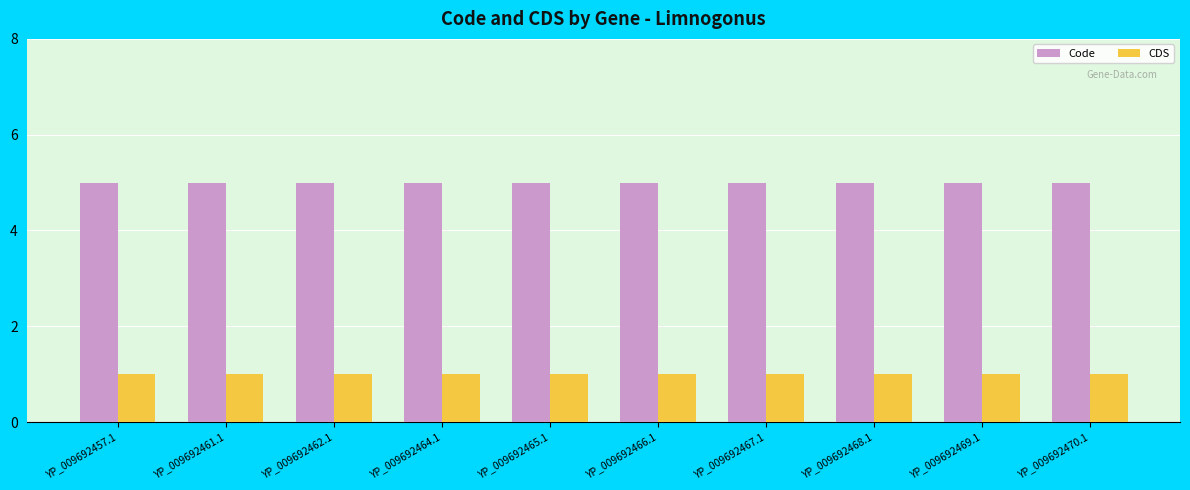

What is the difference between the highest and lowest values at YP_009692462.1?

4